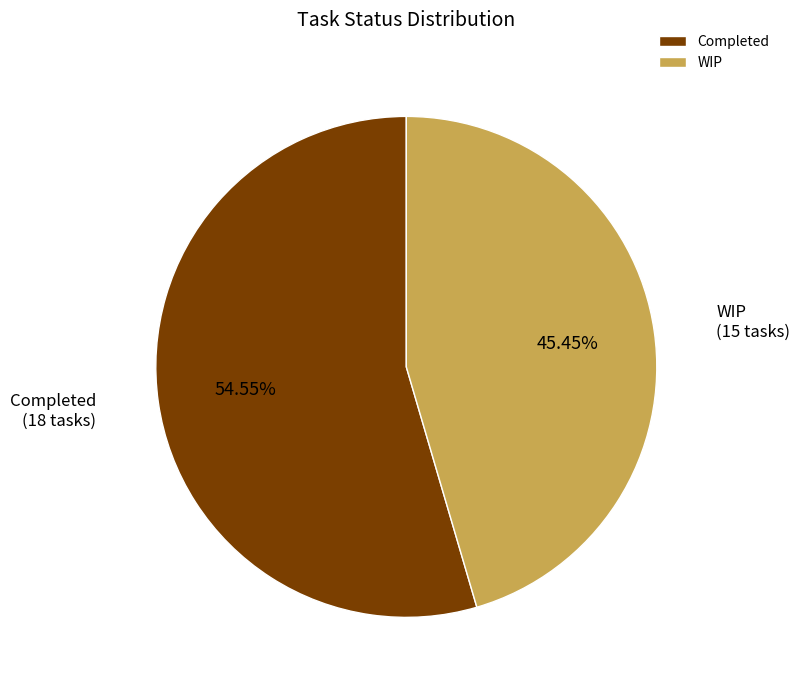

Is there a majority slice in this chart?

Yes